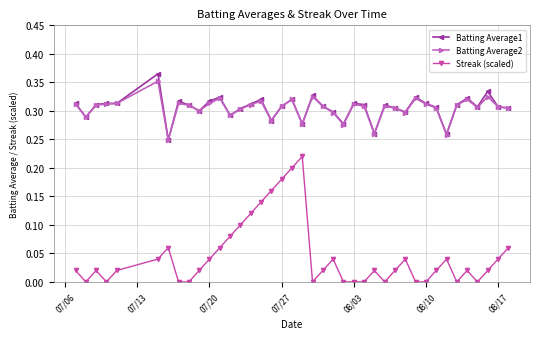

True or false: Streak (scaled) and Batting Average1 intersect in this chart.

False